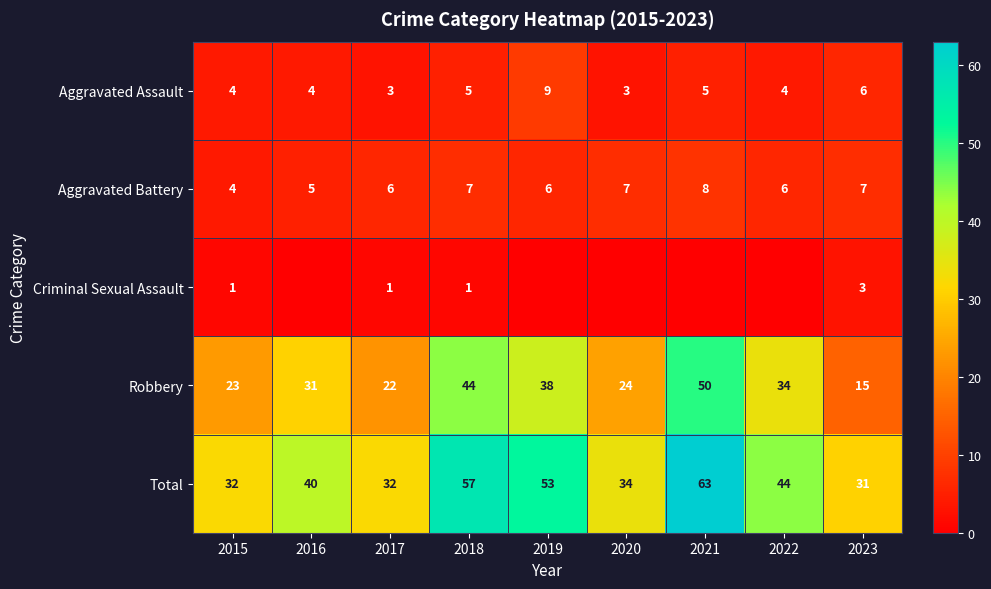

Rank the series at 2017 from highest to lowest value.

Total, Robbery, Aggravated Battery, Aggravated Assault, Criminal Sexual Assault